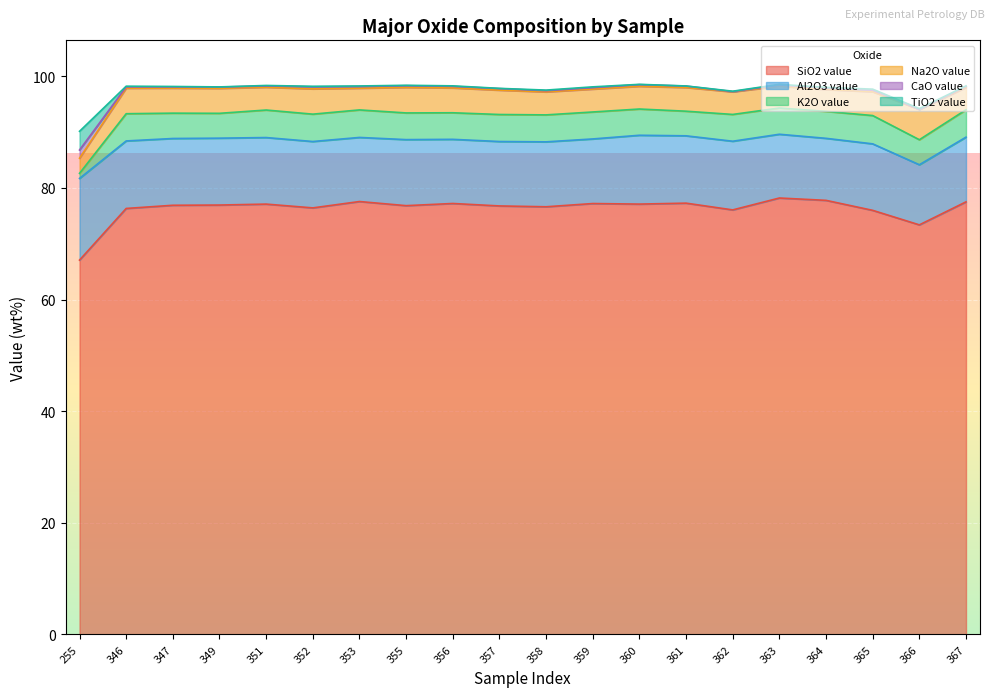

Where is the first local minimum for Al2O3 value?

347